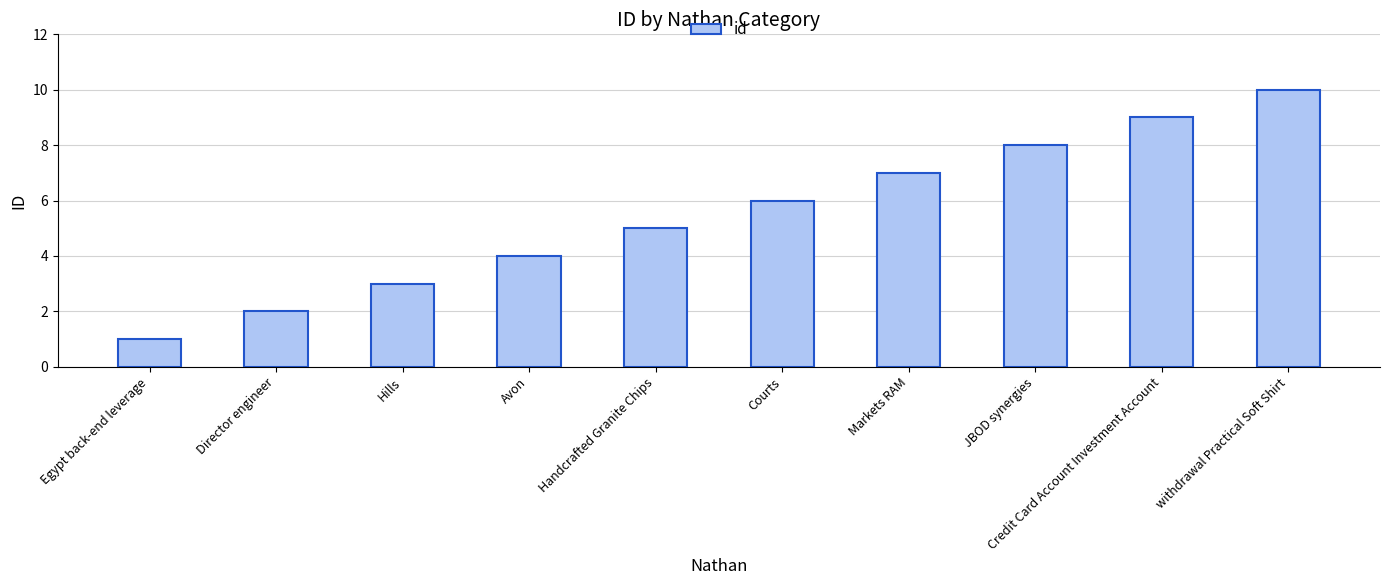

Reading right to left, what are all the values shown in this chart?

withdrawal Practical Soft Shirt=10	Credit Card Account Investment Account=9	JBOD synergies=8	Markets RAM=7	Courts=6	Handcrafted Granite Chips=5	Avon=4	Hills=3	Director engineer=2	Egypt back-end leverage=1